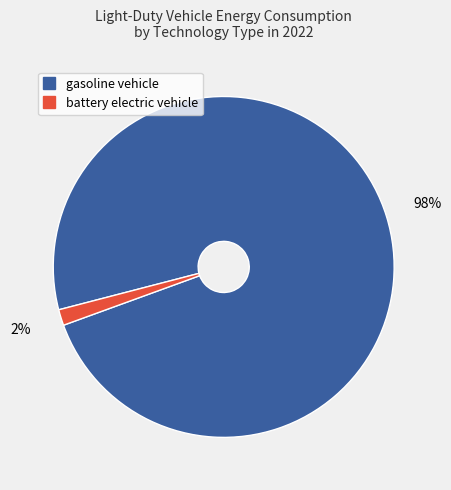

Rank the categories by value from highest to lowest.

gasoline vehicle, battery electric vehicle